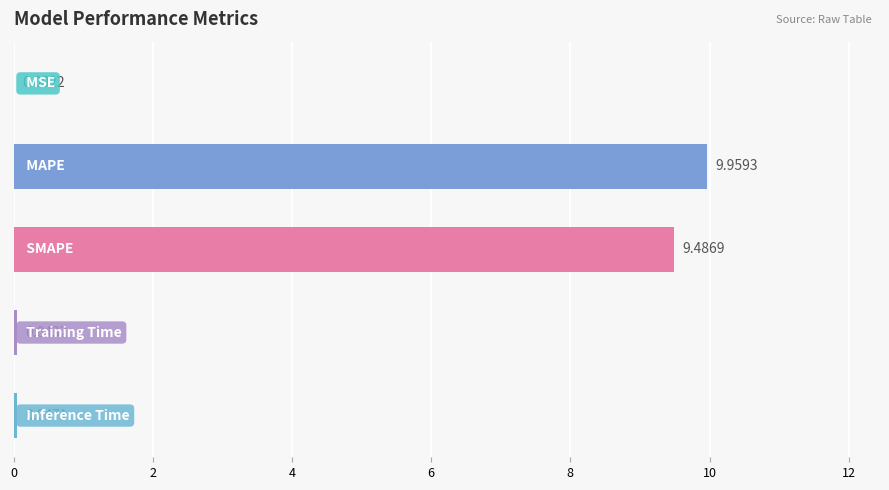

What is the sum of all values?

19.5